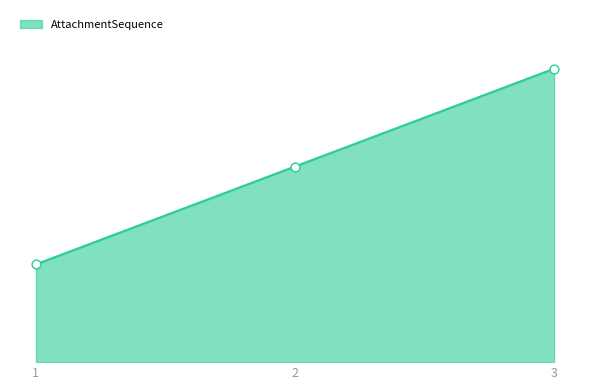

What is the change in value from 2 to 3?

+1